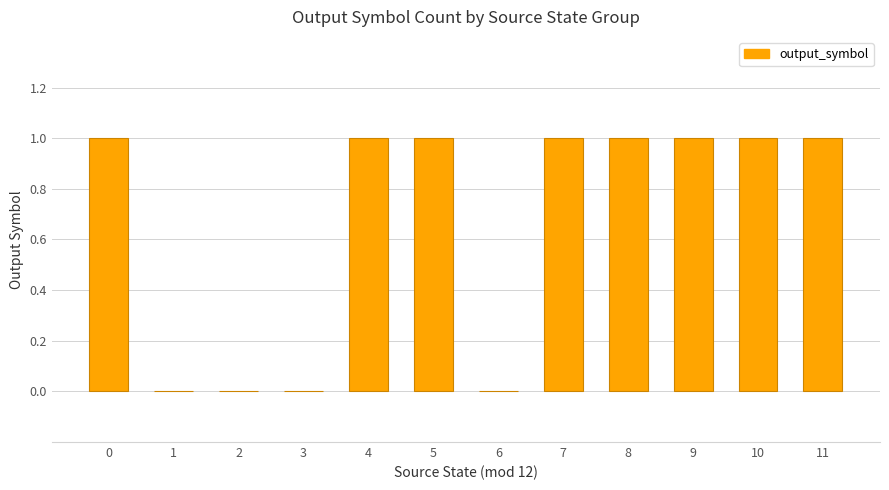

Reading right to left, transcribe all the data shown in this chart.

11=1	10=1	9=1	8=1	7=1	6=0	5=1	4=1	3=0	2=0	1=0	0=1